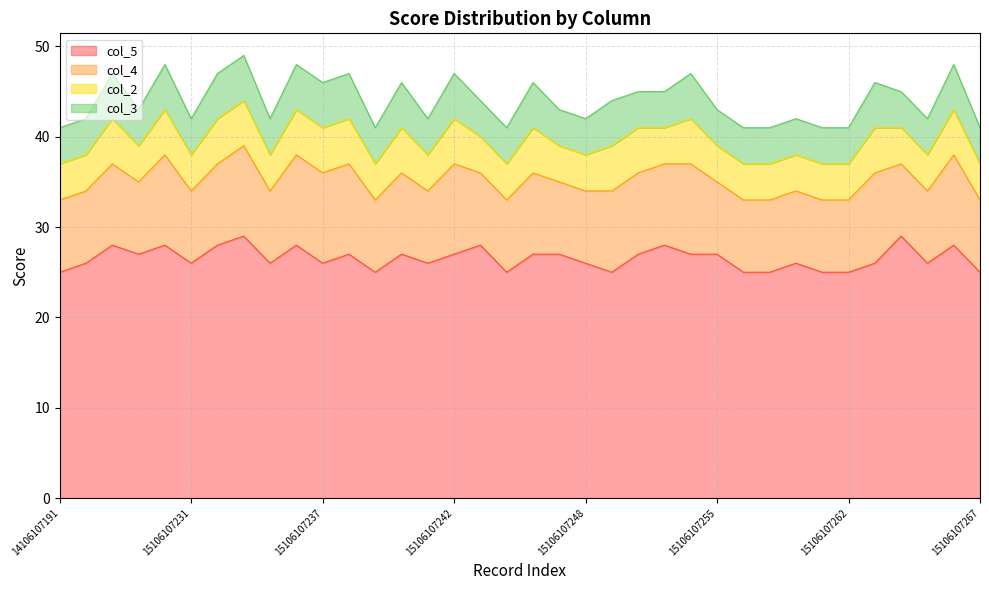

In col_3, how many points are lower than both neighbors (excluding endpoints)?

5